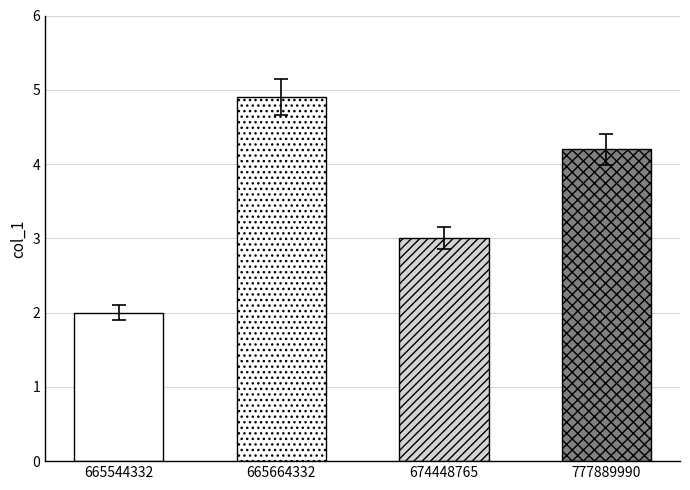

Read the value at 665544332.

2.0